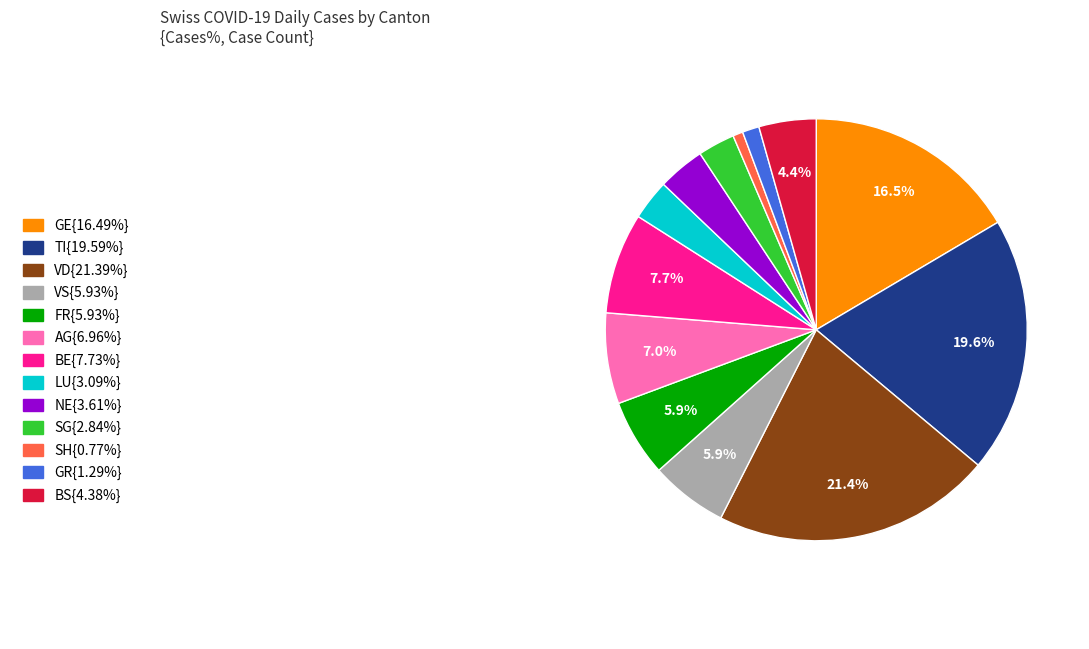

Is there a majority slice in this chart?

No